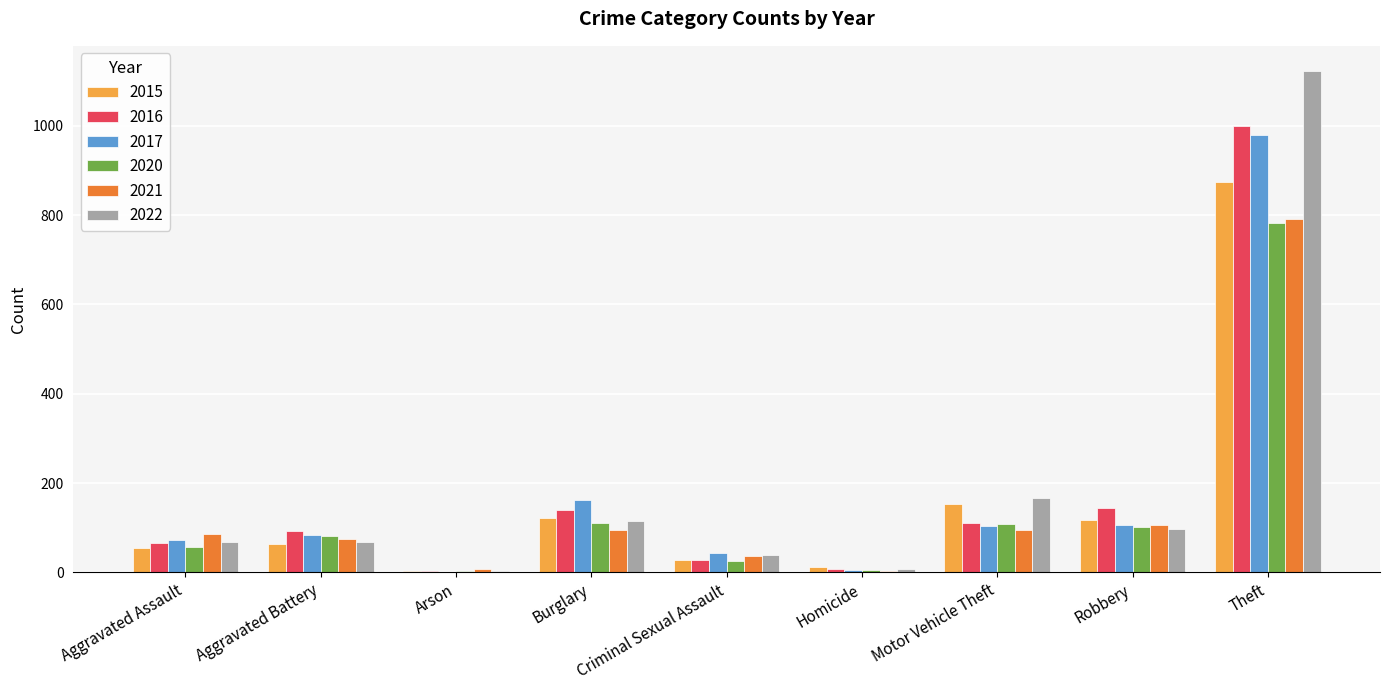

Read the 2015 value at Homicide.

13